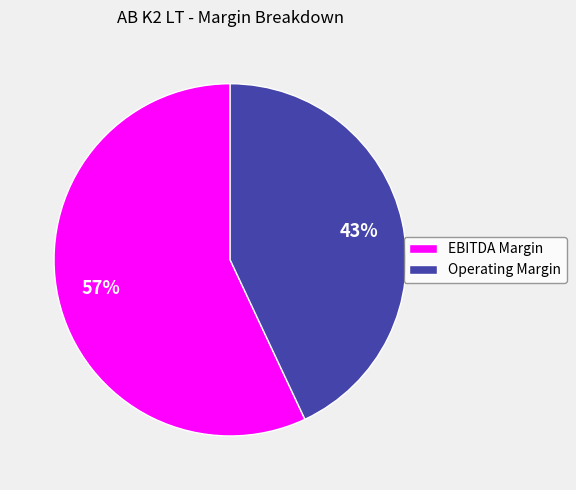

To the nearest percent, what is the difference between the largest and smallest slice percentages?

14%